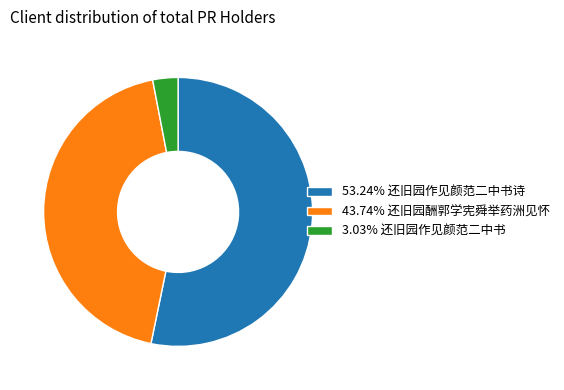

What is the ratio of the value at 43.74% 还旧园酬郭学宪舜举药洲见怀 to the value at 53.24% 还旧园作见颜范二中书诗?

0.8